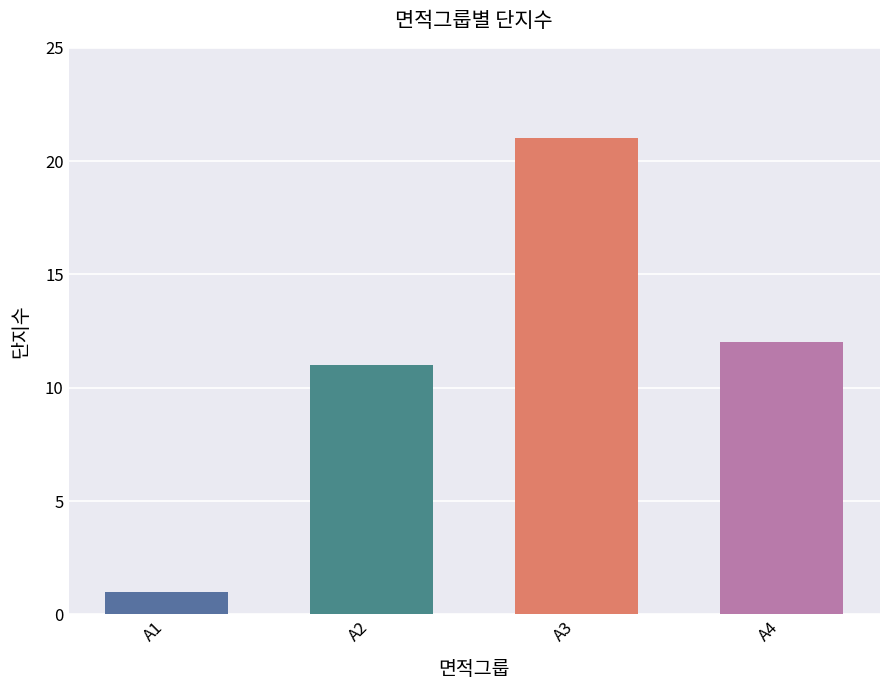

Are the bars grouped side by side (vs. stacked)?

No